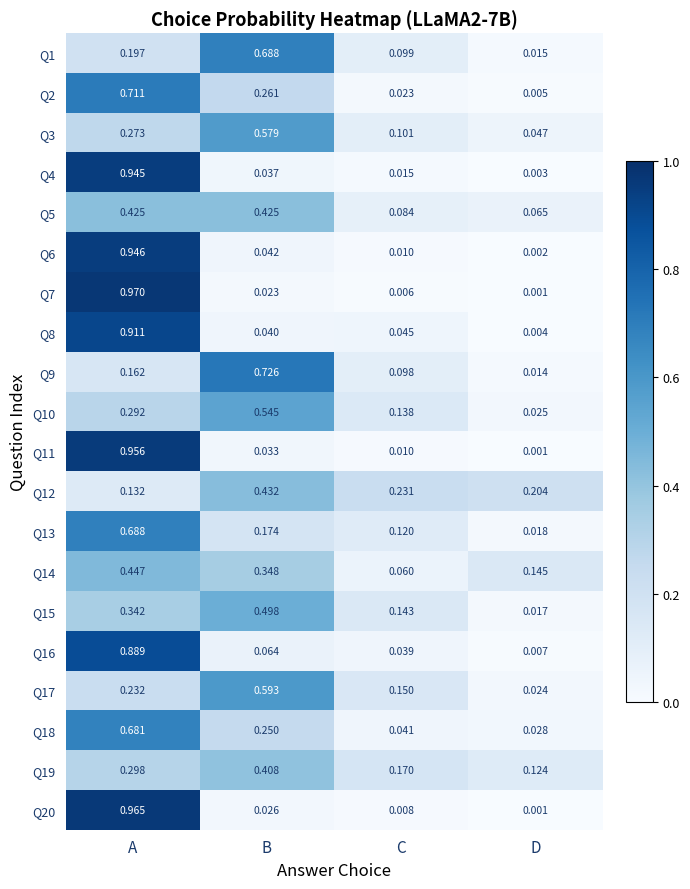

Rank the categories by Q20 value from highest to lowest.

A, B, C, D